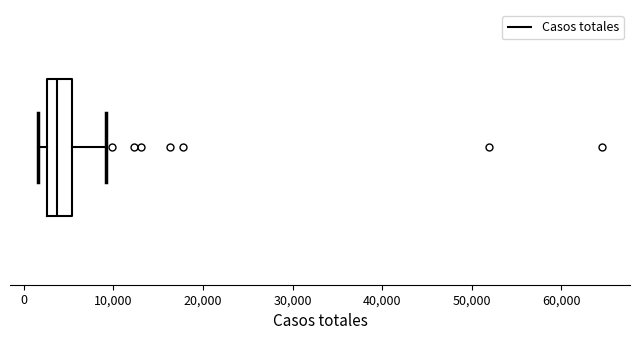

Read this box plot against the x-axis: the position of the median line, the range covered by the box, and the ends of both whiskers. The values are not printed on the chart, so give them approximately, as read against the axis.

median 4000, box 3000 to 5000, whiskers 2000 to 9000